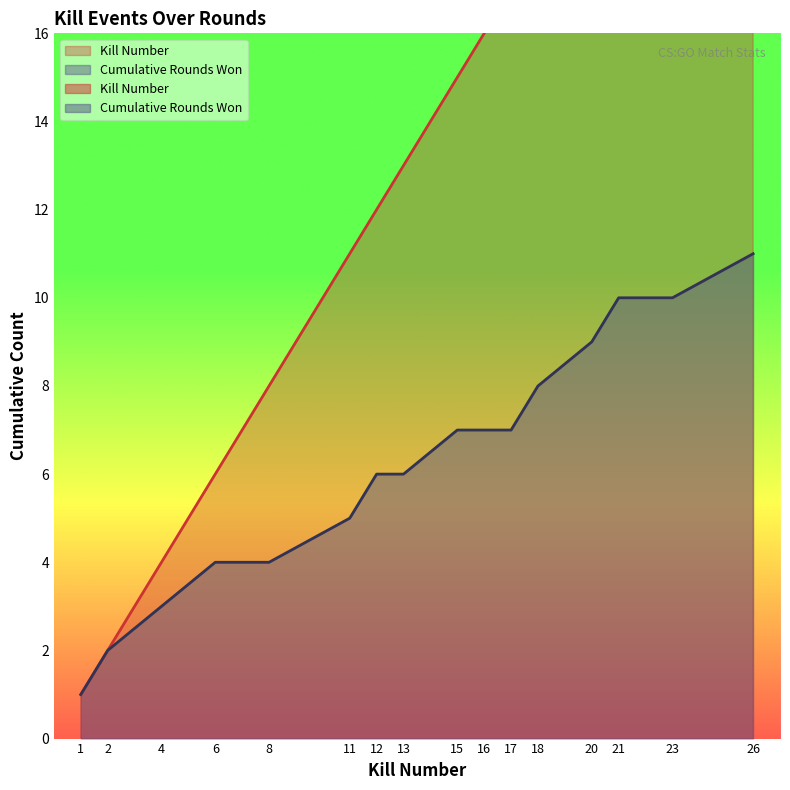

Is it true that Kills per Round equals 5 at 18?

False